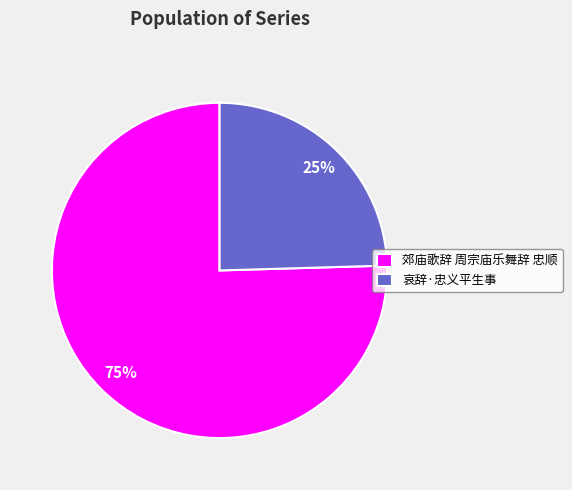

Is 郊庙歌辞 周宗庙乐舞辞 忠顺 the majority of the pie?

Yes